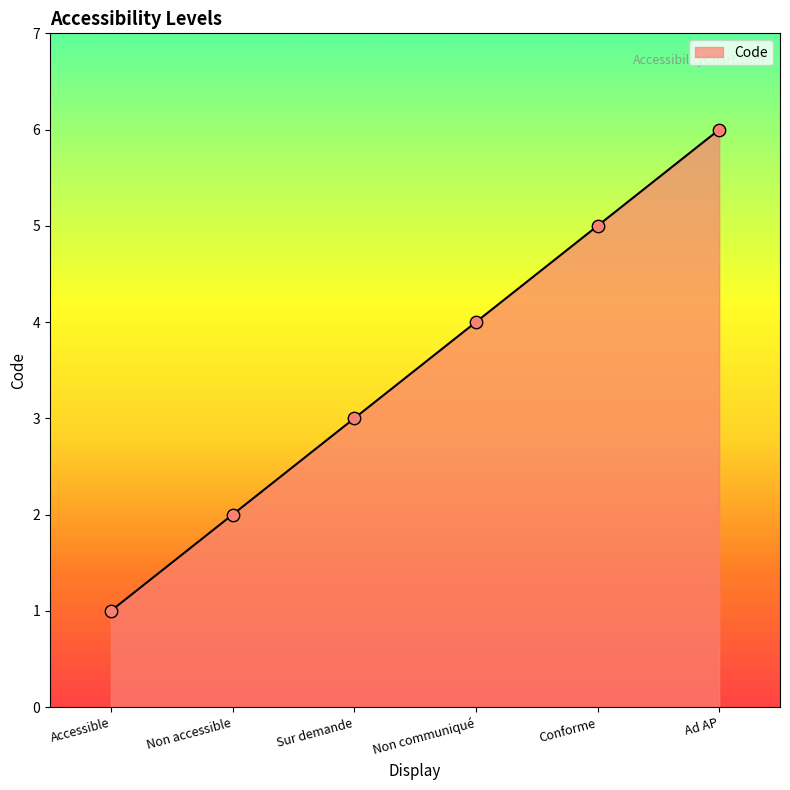

Which has a higher value, Conforme or Sur demande?

Conforme